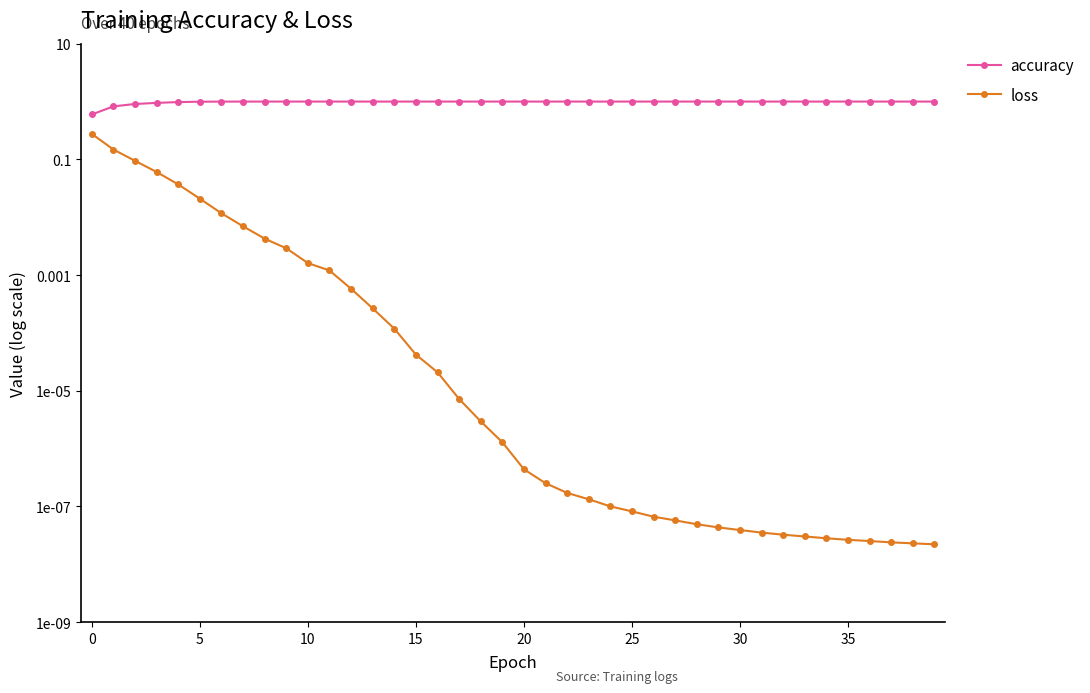

Between 0 and 38, which series saw the biggest shift?

accuracy